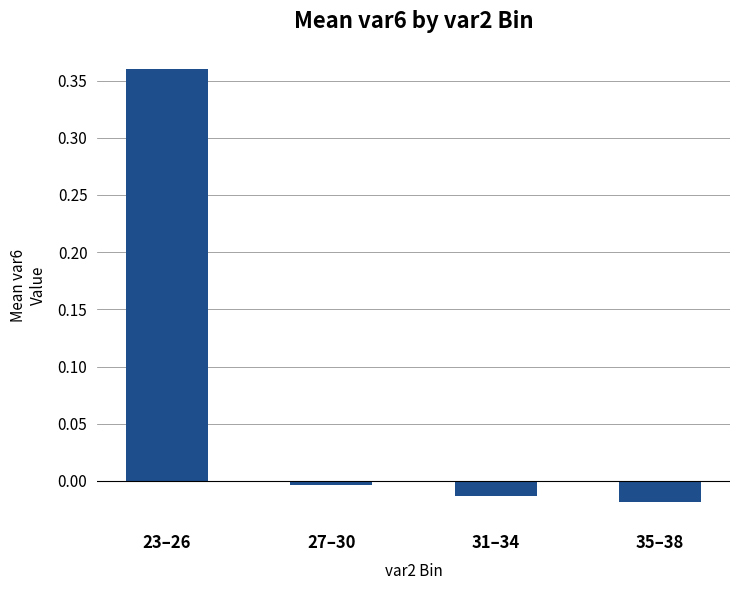

True or false: the data shows 0.1 at 23–26.

False